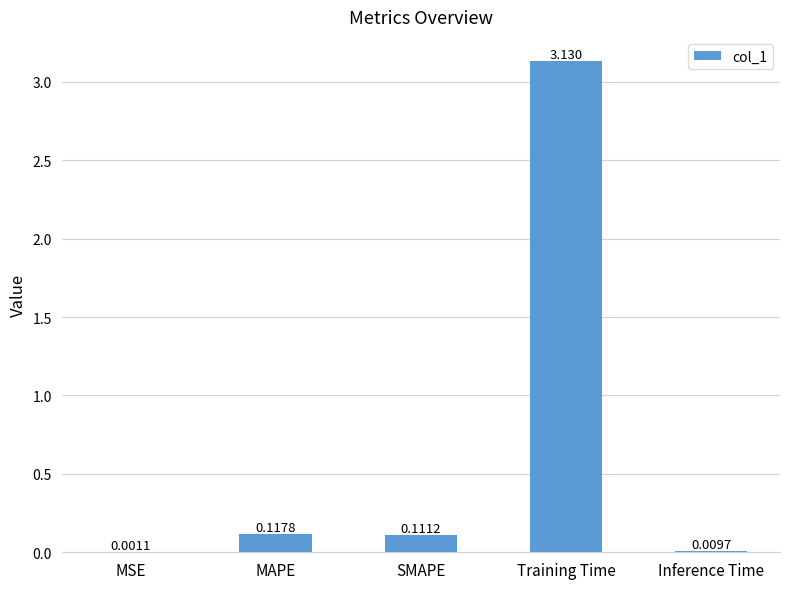

Between Training Time and SMAPE, which is larger?

Training Time